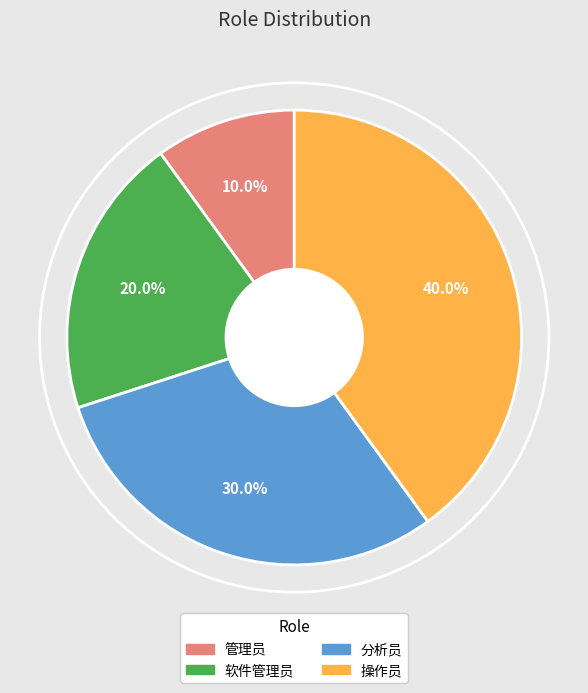

To the nearest percent, what is the difference between the largest and smallest slice percentages?

30%